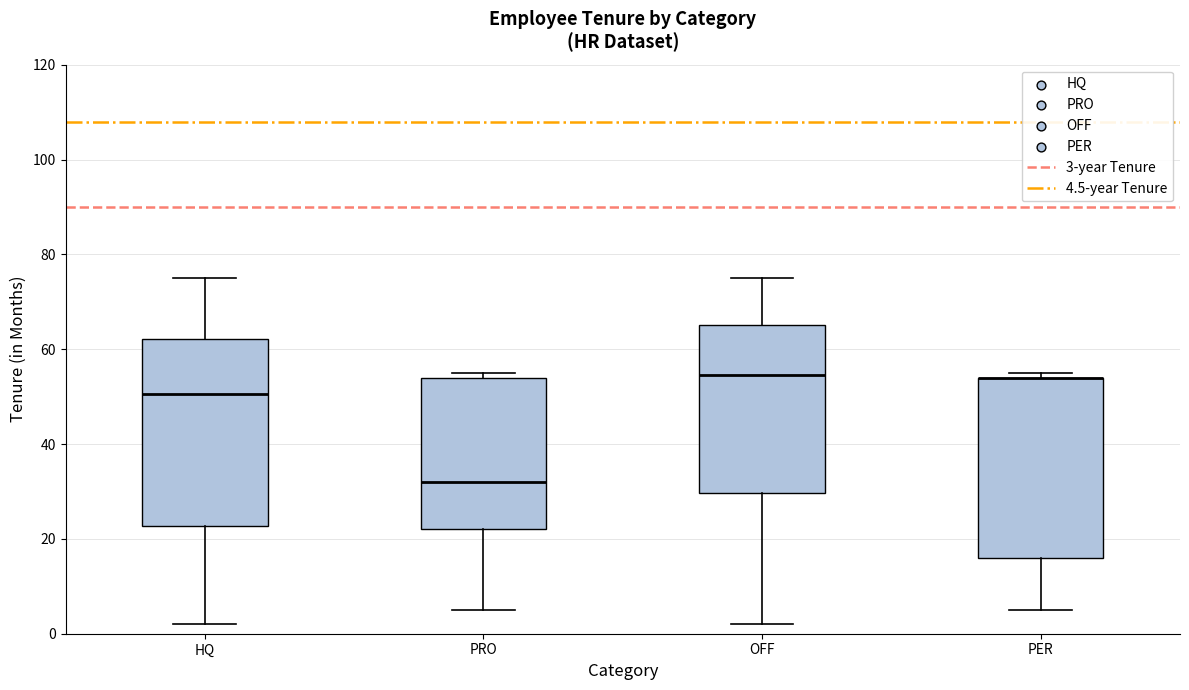

Where is the lower edge of the box for PRO on the y-axis? The values are not printed on the chart, so give them approximately, as read against the axis.

22